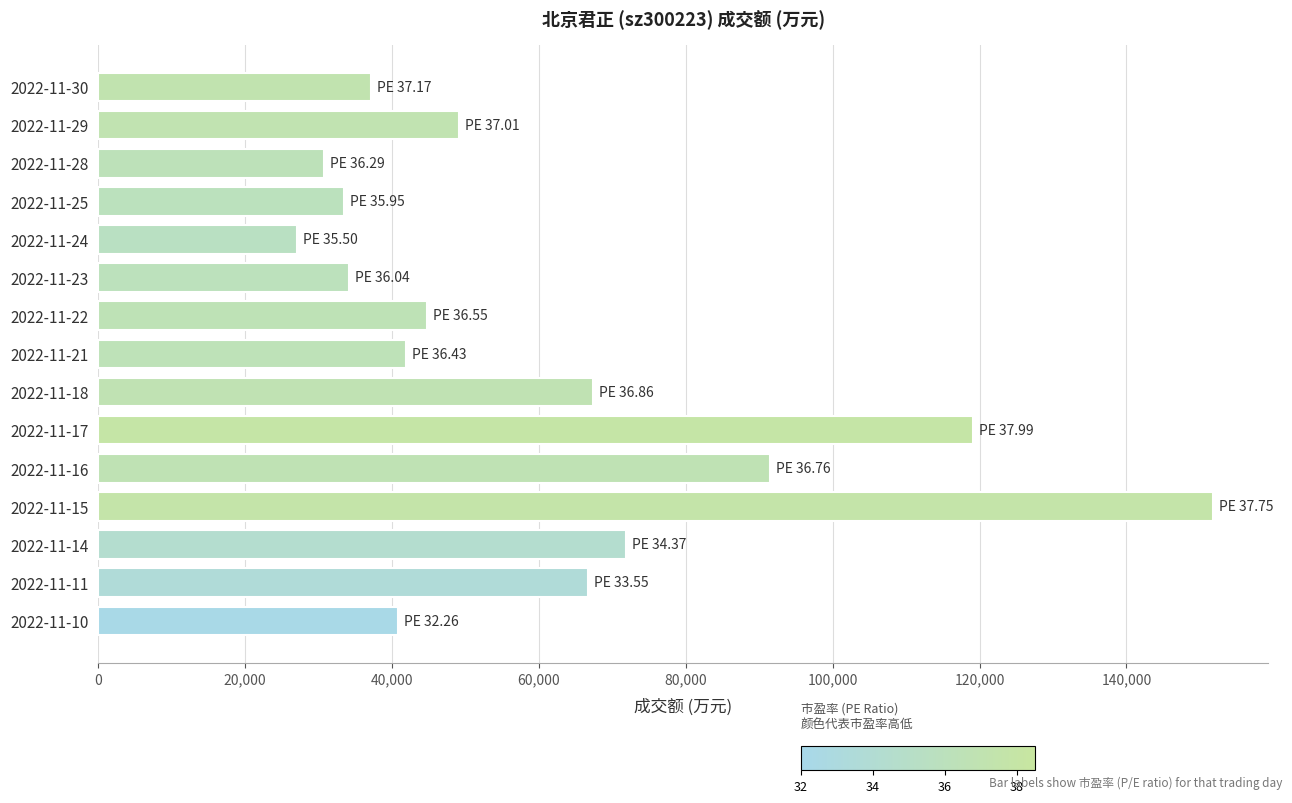

What is the approximate value at 2022-11-29?

49182